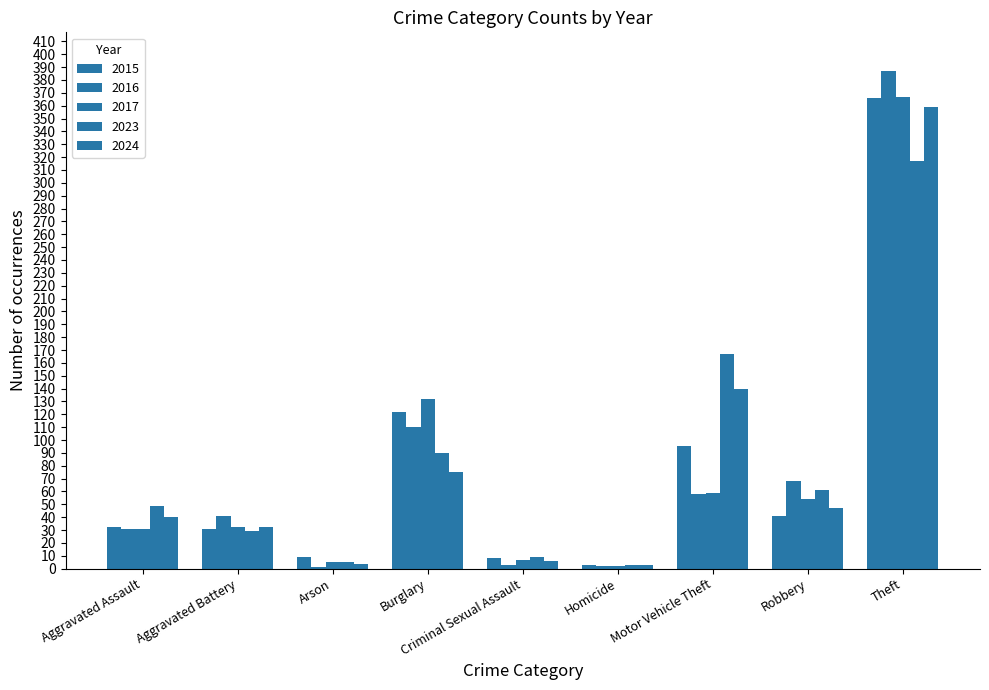

Which category has the lowest value in the 2016 series?

Arson